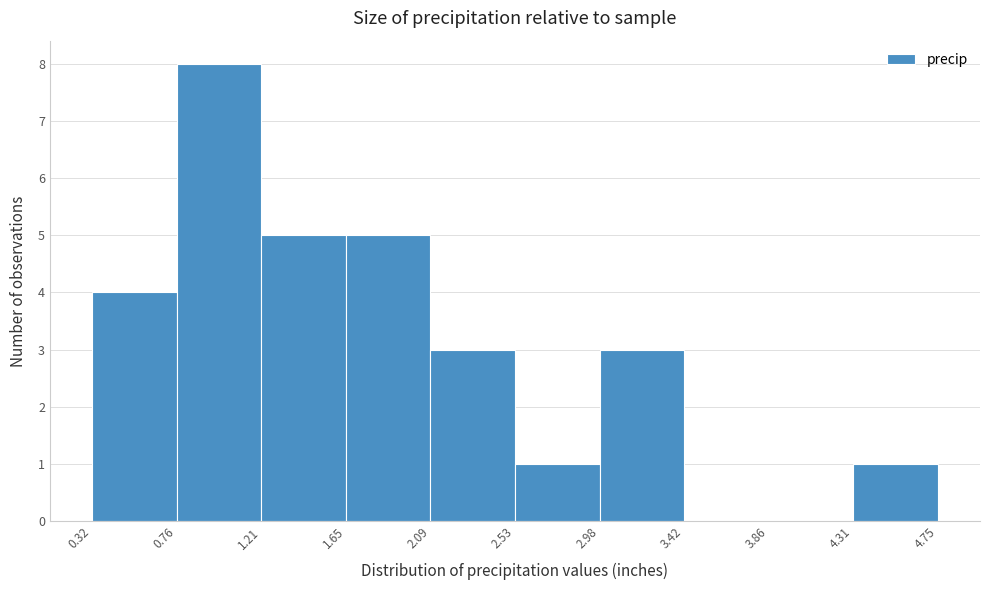

Reading left to right, transcribe this chart: for each bar, give the range it covers on the x-axis and its height. The values are not printed on the chart, so give them approximately, as read against the axis.

0.32 to 0.76: 4
0.76 to 1.21: 8
1.21 to 1.65: 5
1.65 to 2.09: 5
2.09 to 2.53: 3
2.53 to 2.98: 1
2.98 to 3.42: 3
3.42 to 3.86: 0
3.86 to 4.31: 0
4.31 to 4.75: 1